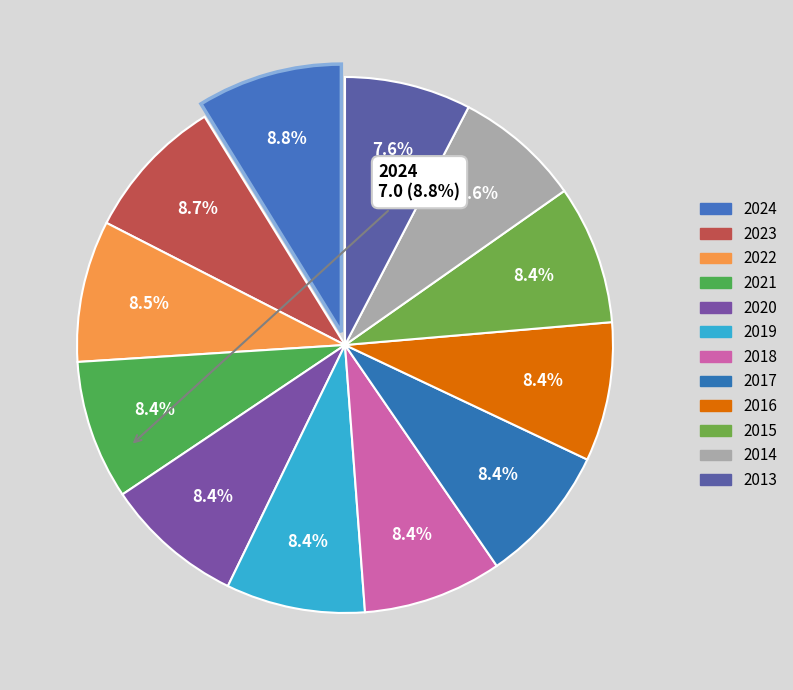

To the nearest percent, what percentage of the pie is 2019?

8%